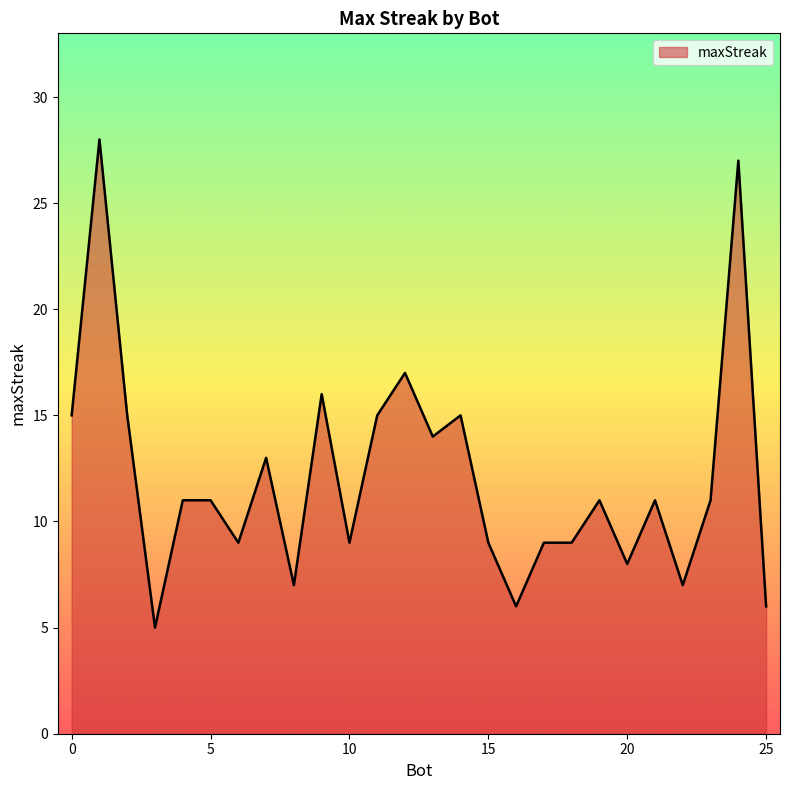

What is the minimum value shown in the chart?

5